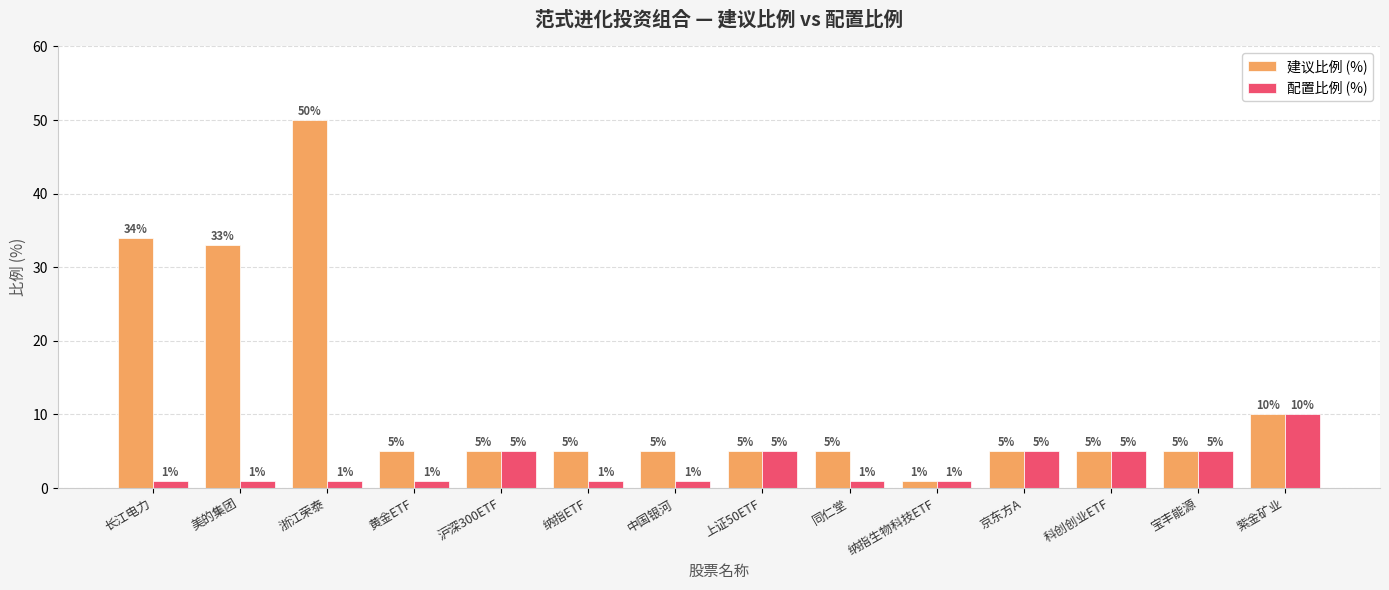

Reading right to left, transcribe all the data shown in this chart.

建议比例 (%): 10	5	5	5	1	5	5	5	5	5	5	50	33	34
配置比例 (%): 10	5	5	5	1	1	5	1	1	5	1	1	1	1